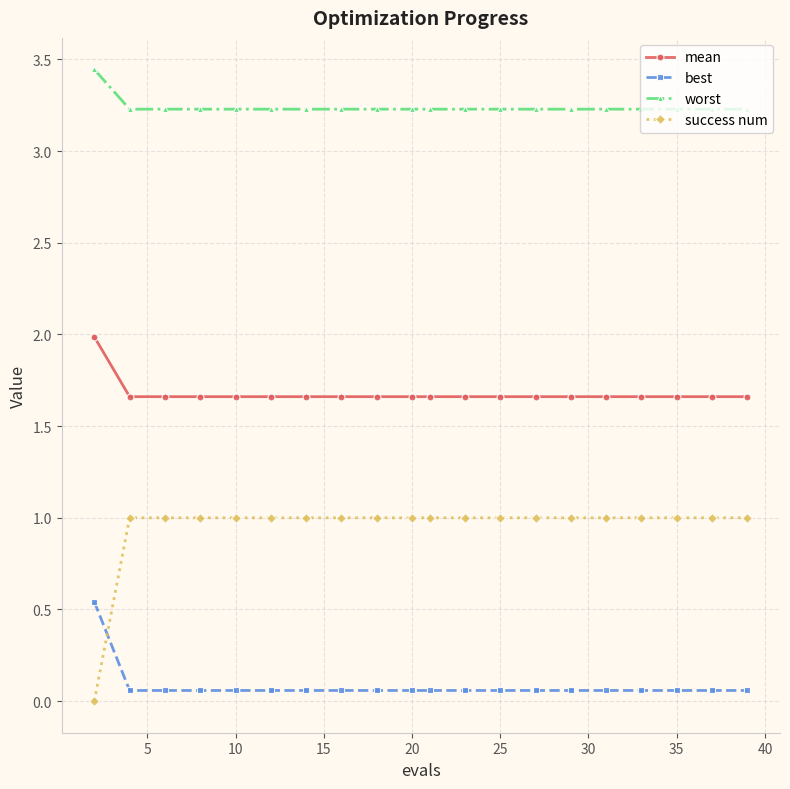

True or false: worst and mean intersect in this chart.

False